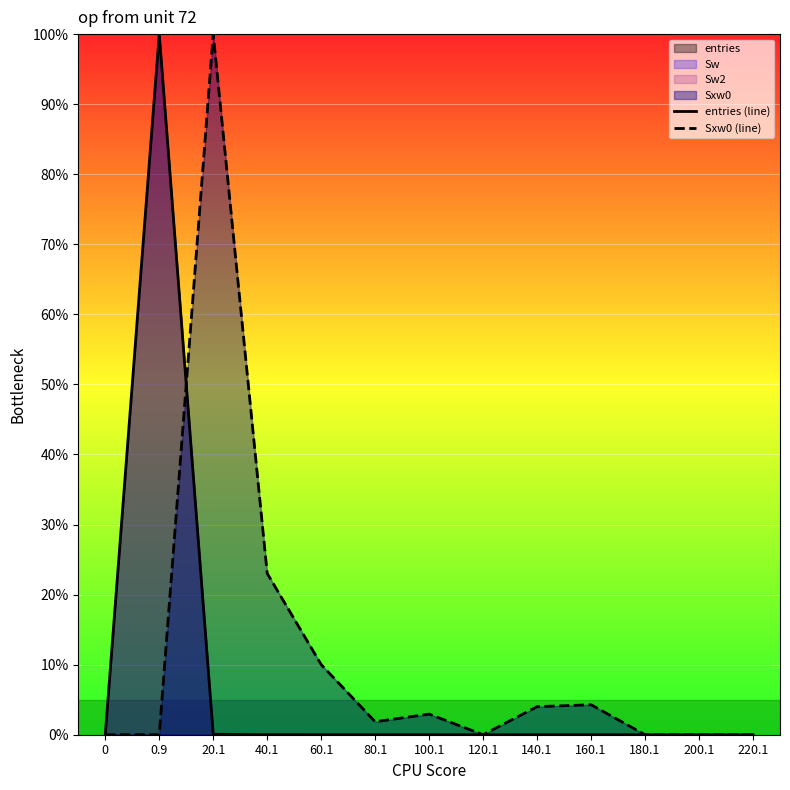

What is the label of the 9th point from the right?

60.1